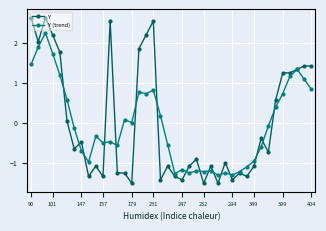

Which series ends up on top after the final intersection of Y and Y (trend)?

Y